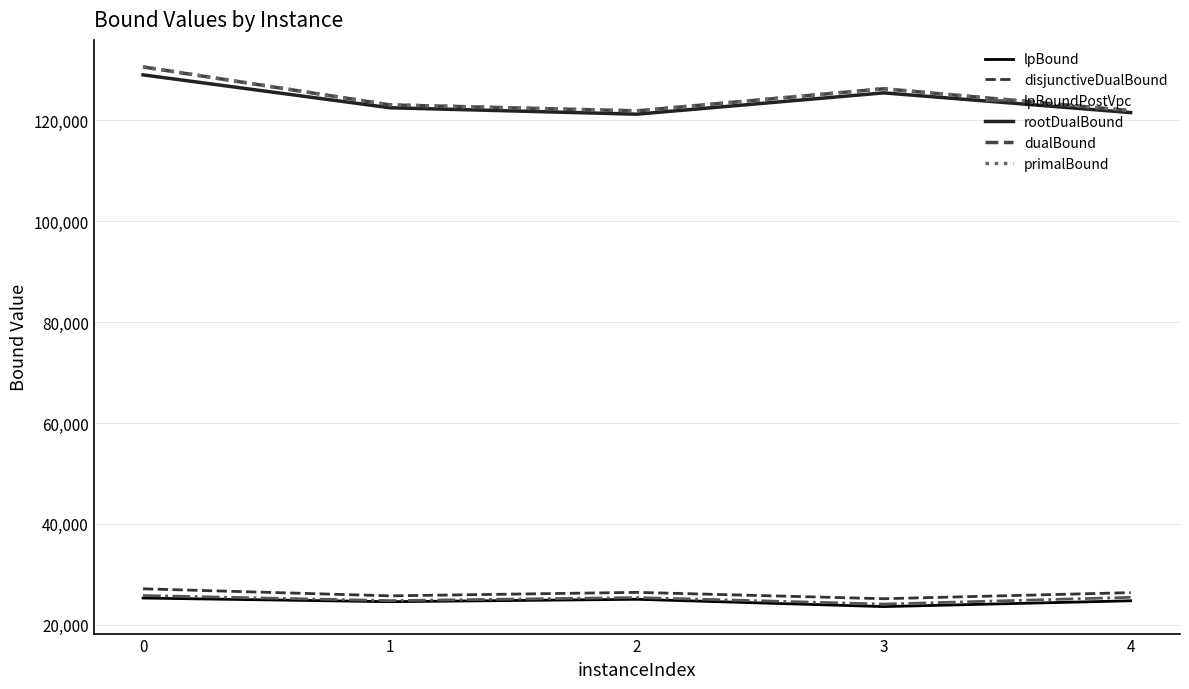

At how many categories does at least one series exceed 54781?

5